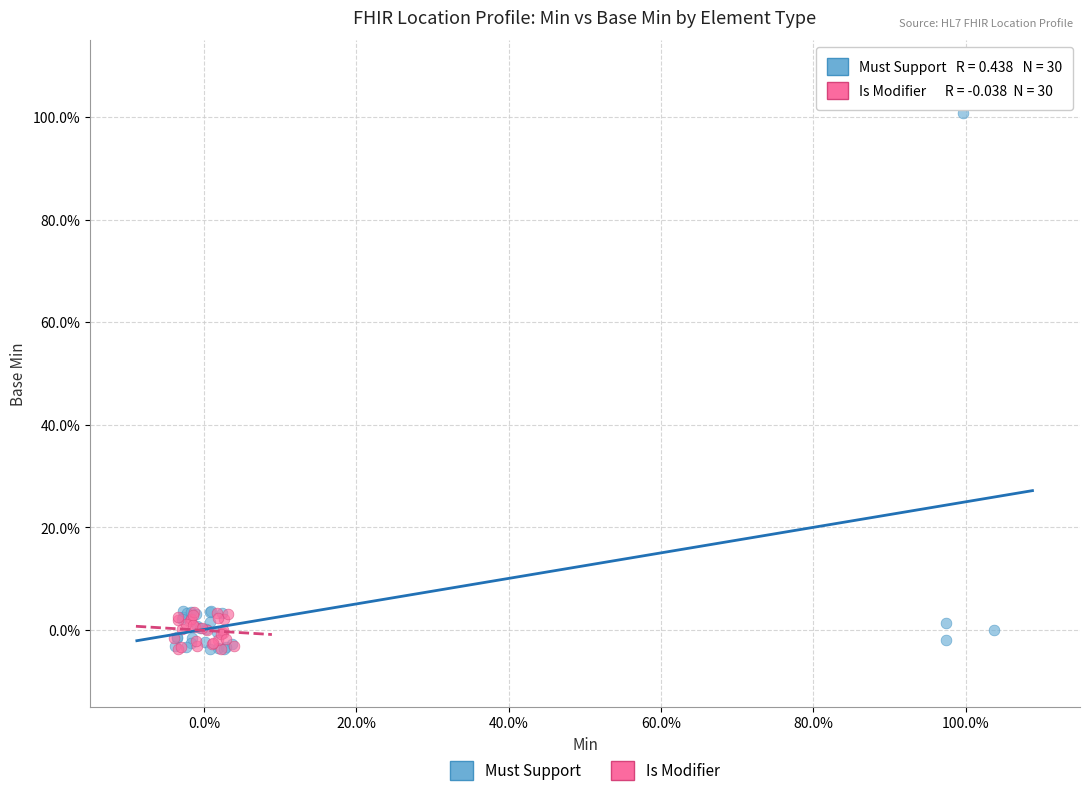

What are all the series names shown in the legend?

Must Support, Is Modifier